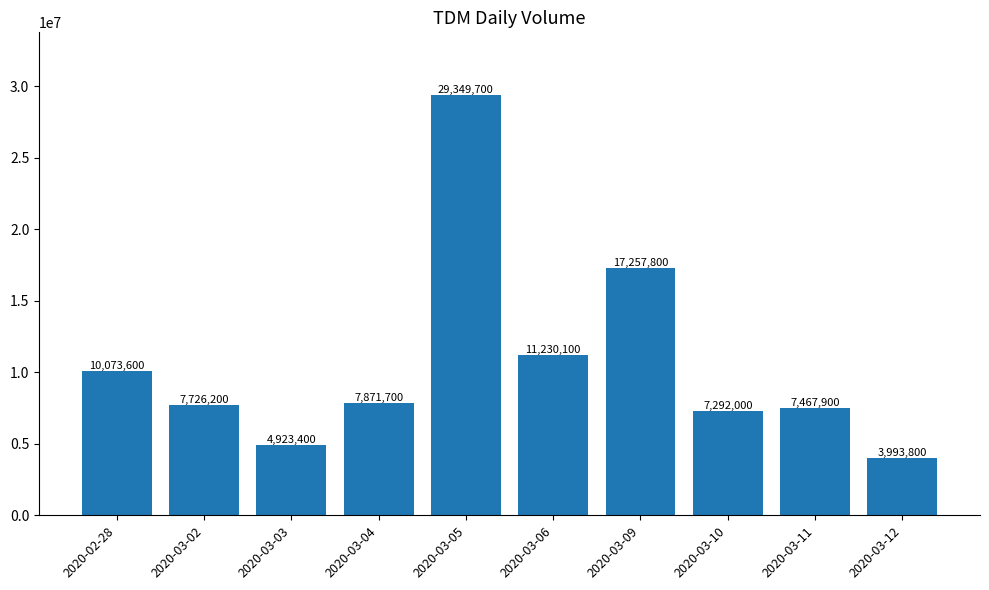

What is the average value?

10718620